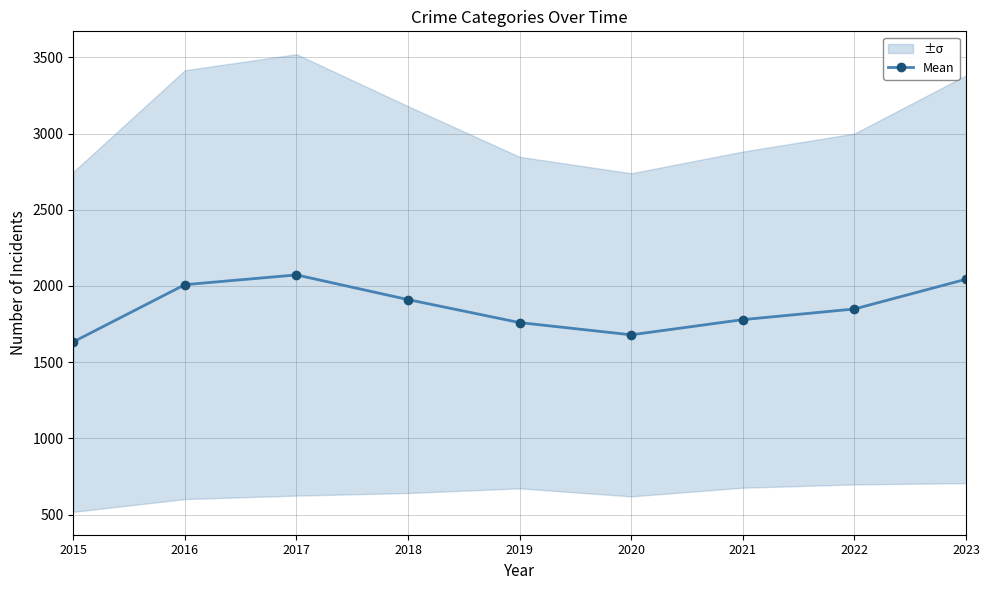

Reading right to left, extract all data points from this chart.

2023=2044.0	2022=1848.8	2021=1779.0	2020=1679.4	2019=1759.6	2018=1910.4	2017=2072.4	2016=2008.4	2015=1633.2